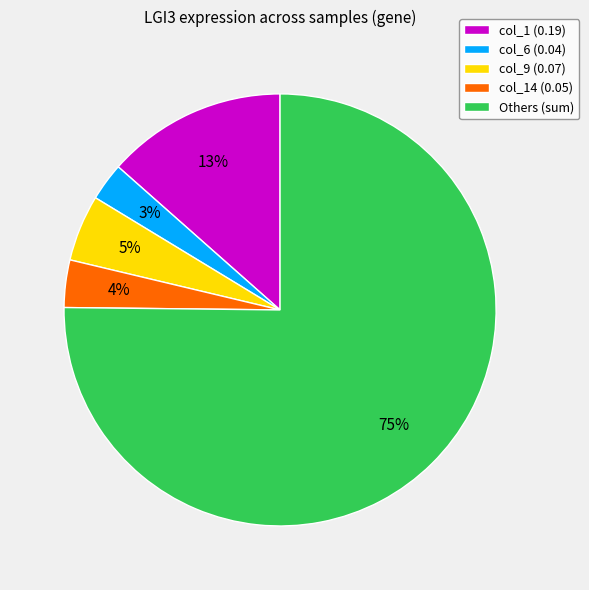

Does col_1 (0.19) account for over 50% of the chart?

No